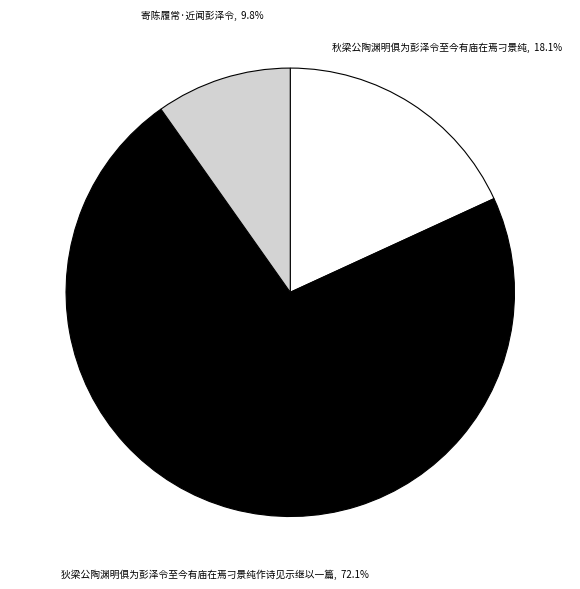

Is it true that 狄梁公陶渊明俱为彭泽令至今有庙在焉刁景纯作诗见示继以一篇 is 72% of the pie?

True